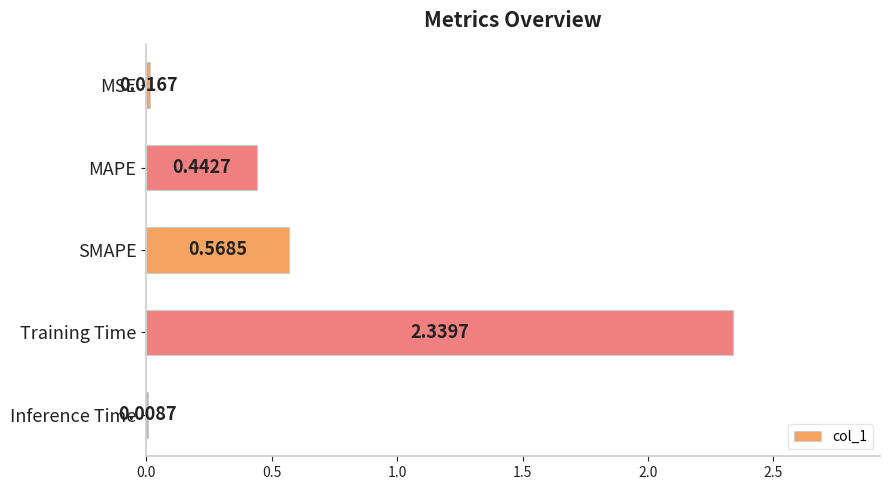

Are the bars horizontal?

Yes